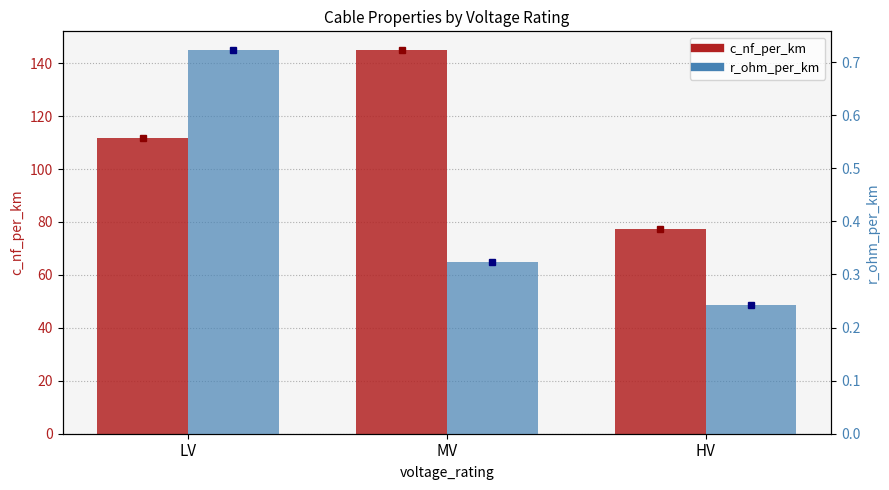

What is the minimum value for c_nf_per_km?

77.3